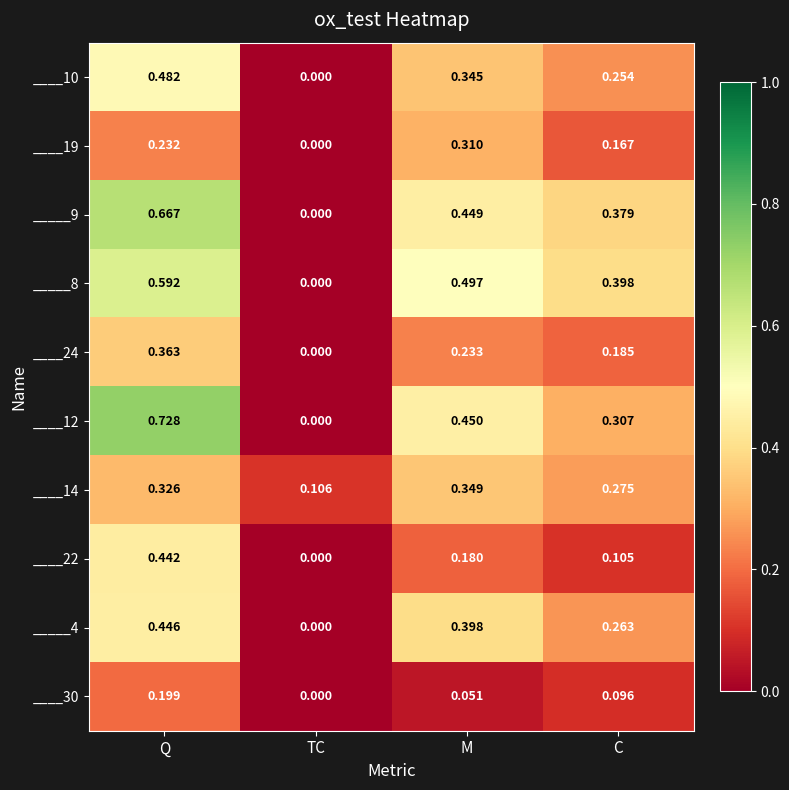

List the labels in order of ____30 value, smallest first.

TC, M, C, Q